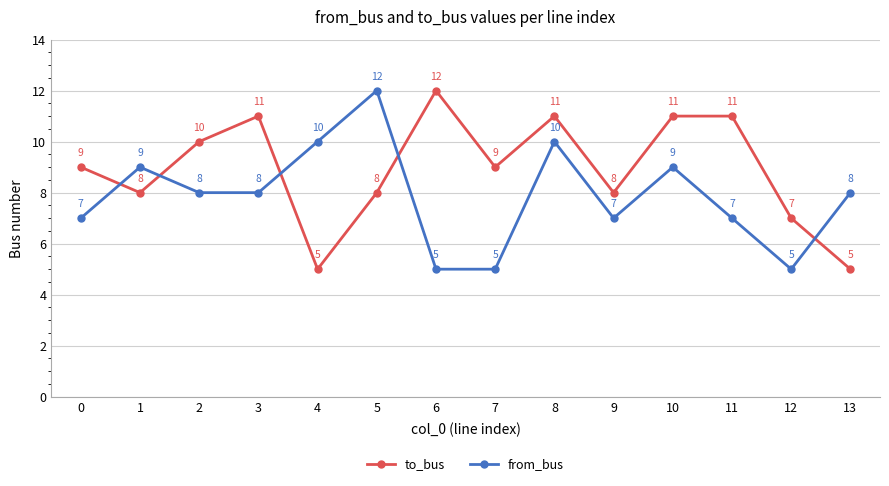

What is the difference between the maximum and minimum values in the to_bus series?

7